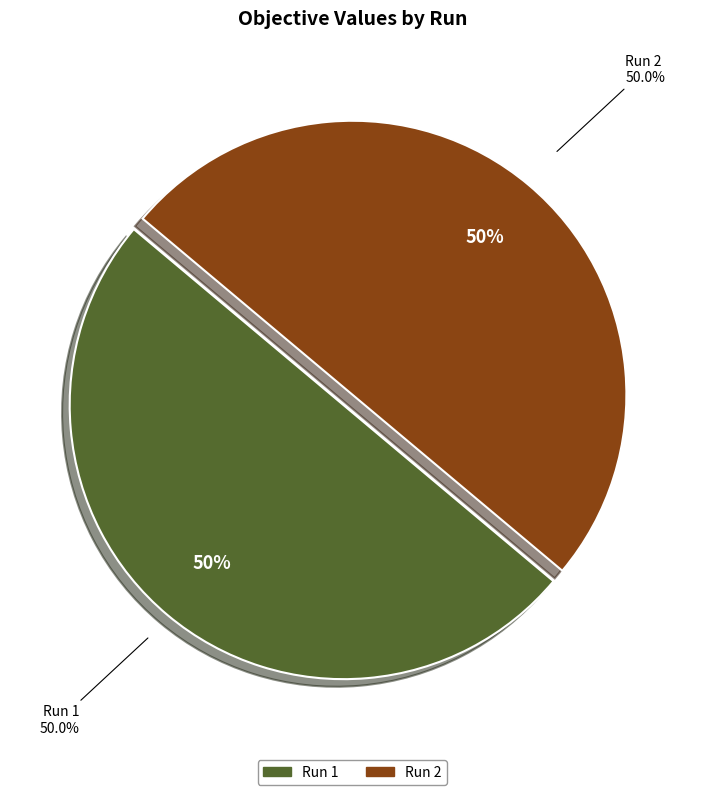

How many segments does this pie chart have?

2